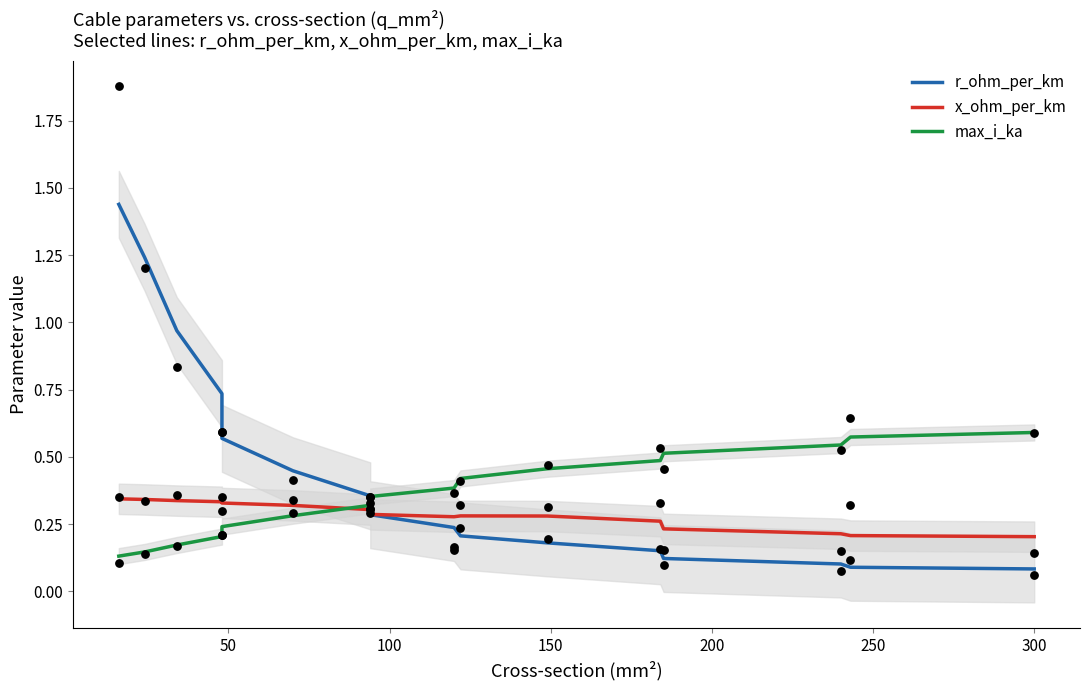

Is the value of r_ohm_per_km at 15 greater than the value of max_i_ka at 8?

No